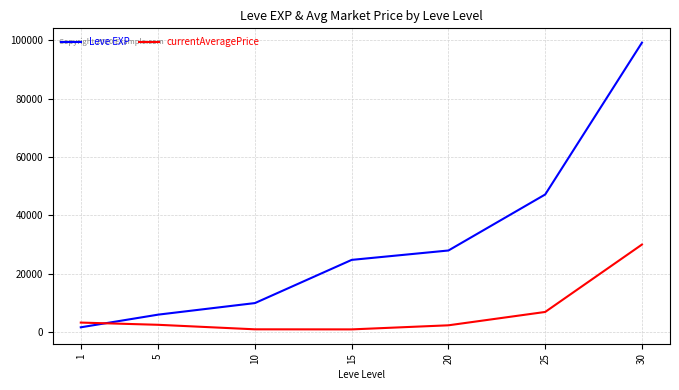

Between 25 and 30, which series saw the biggest shift?

Leve EXP